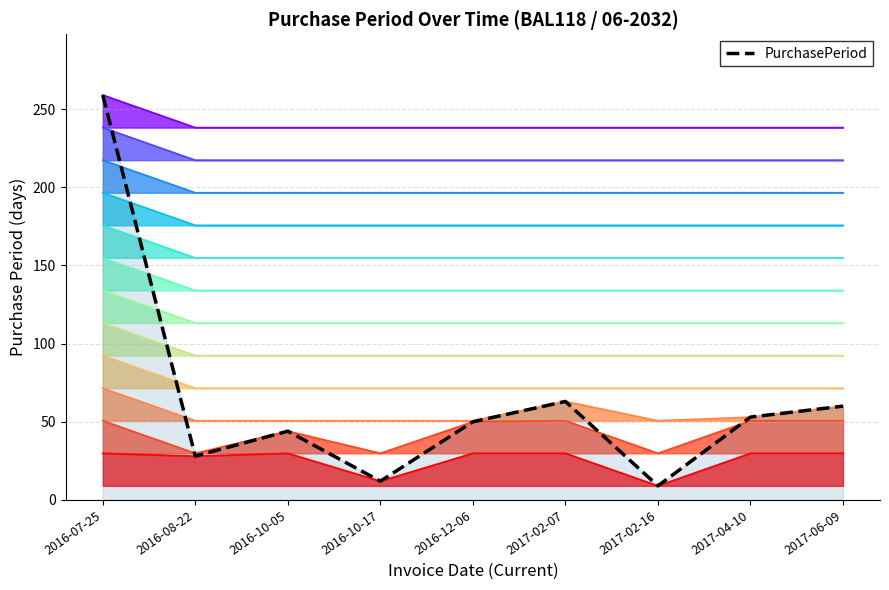

Read the value at 2017-06-09, to the nearest 5.

60